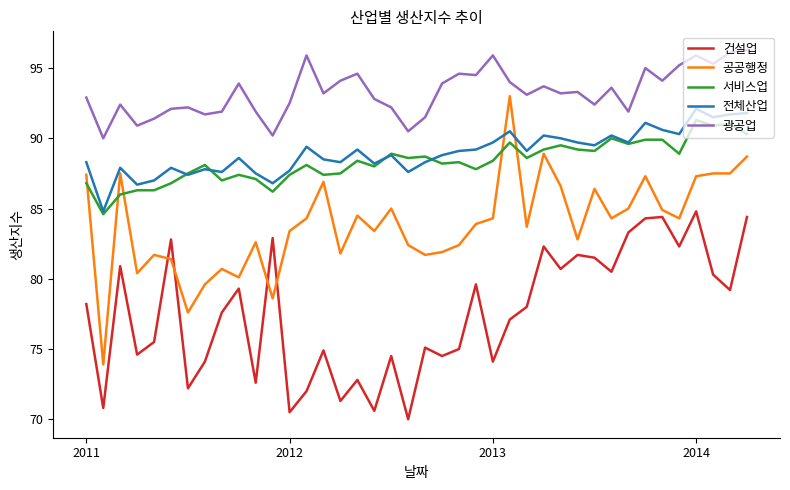

Does the chart have visible grid lines?

No